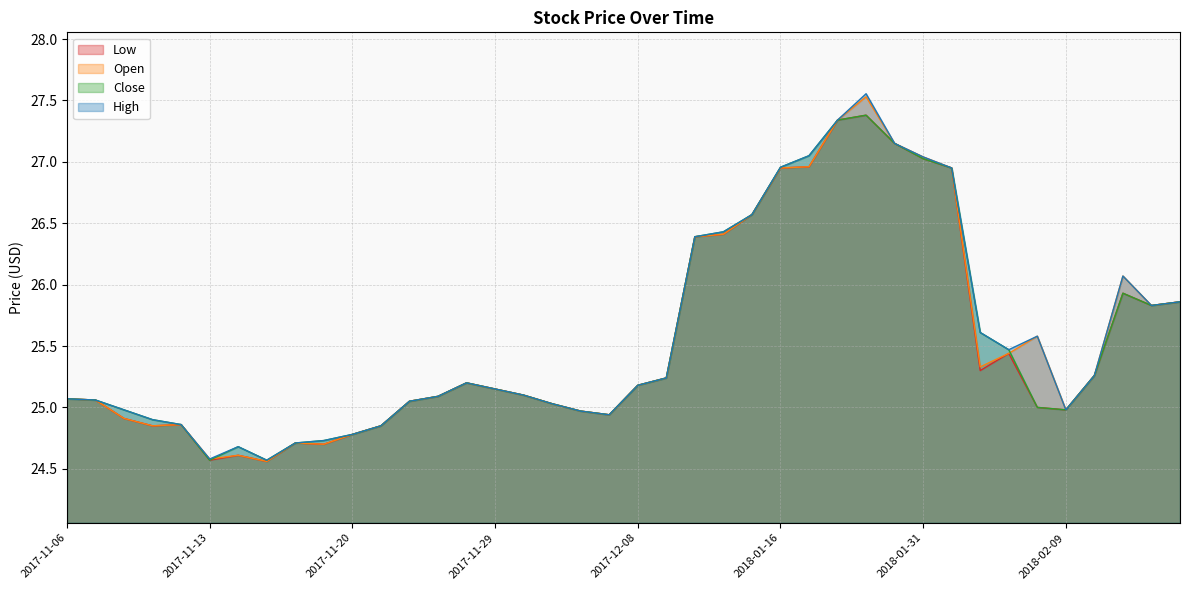

What is the label of the 21st point from the left?

2017-12-08